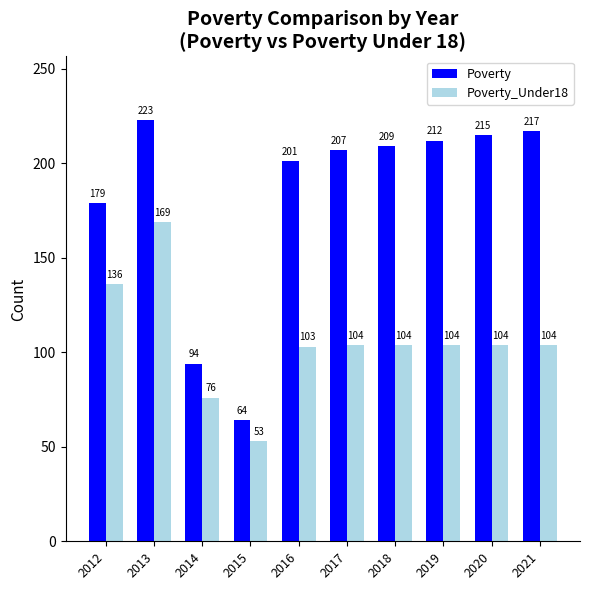

Count the number of data series in this chart.

2